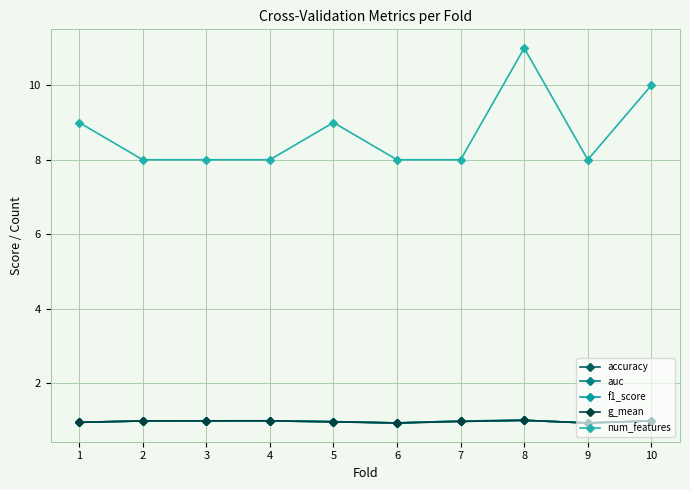

Where do g_mean and accuracy first cross each other?

1 and 2